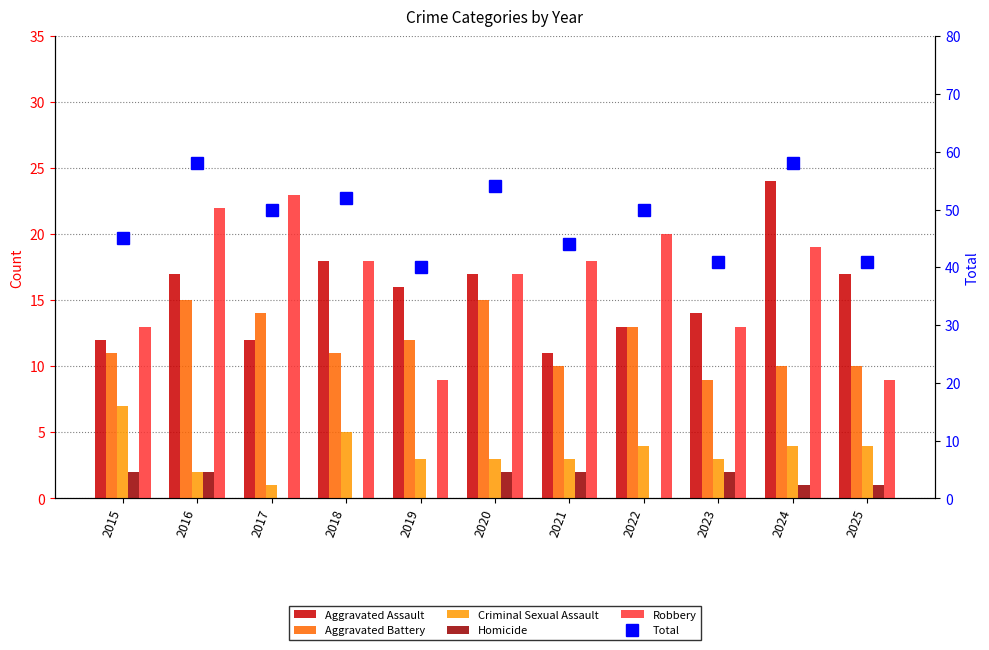

Between 2024 and 2025, which series saw the biggest shift?

Total